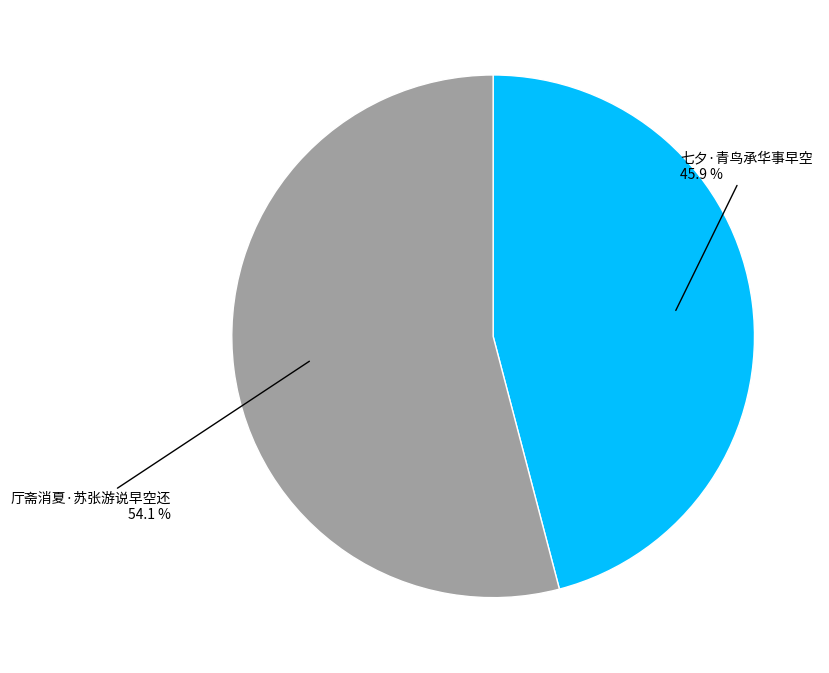

Is there any slice that represents more than half of the pie?

Yes